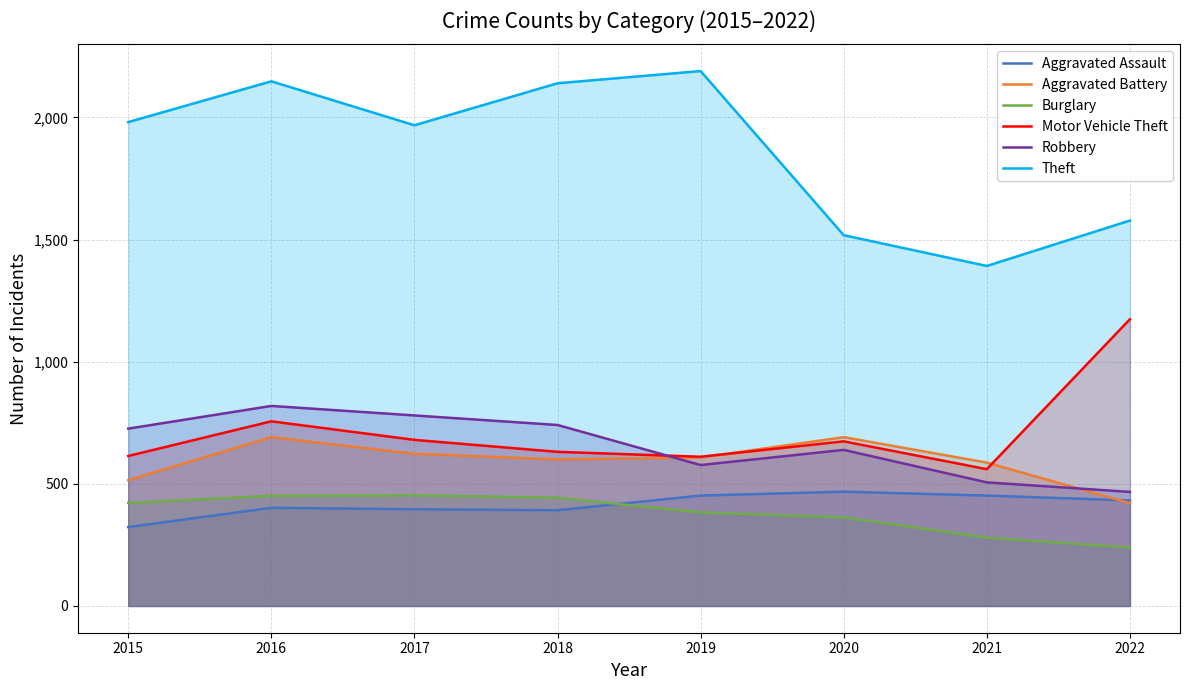

Where is Aggravated Battery nearest to the value 556?

2021